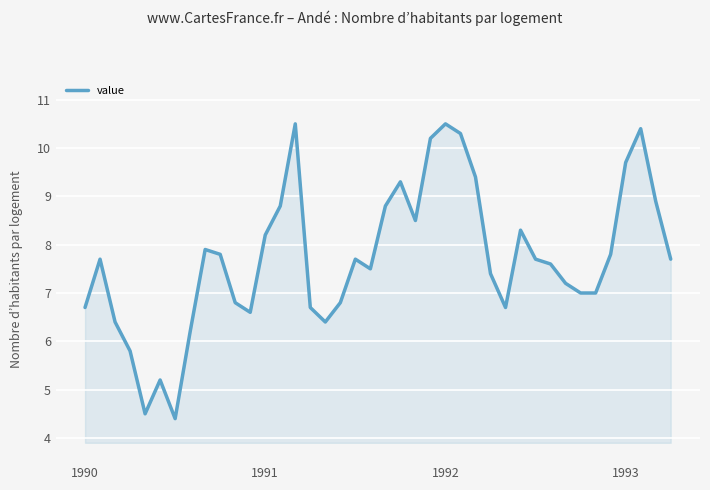

What is the smallest value displayed?

4.4